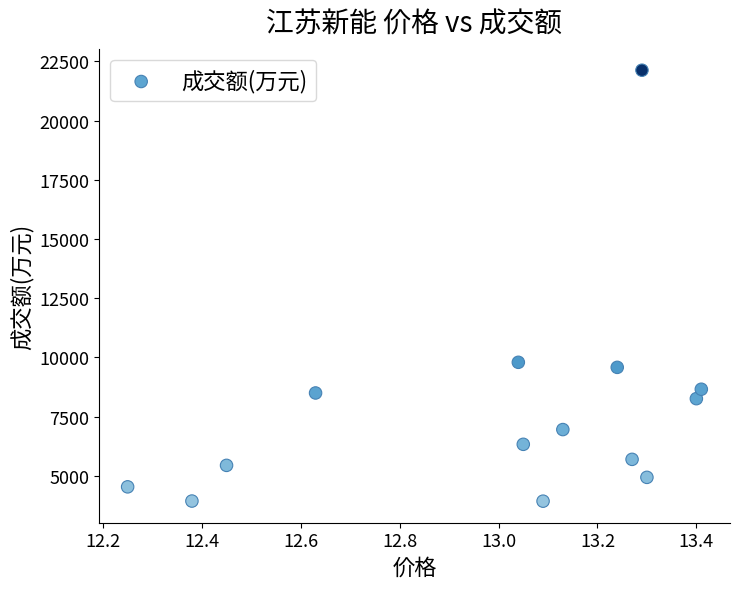

What is the range of Y values (max minus min)?

18199